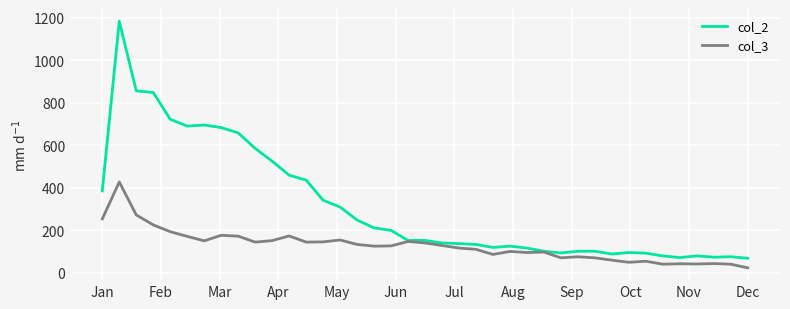

List the series in order of their peak value, highest first.

col_2, col_3